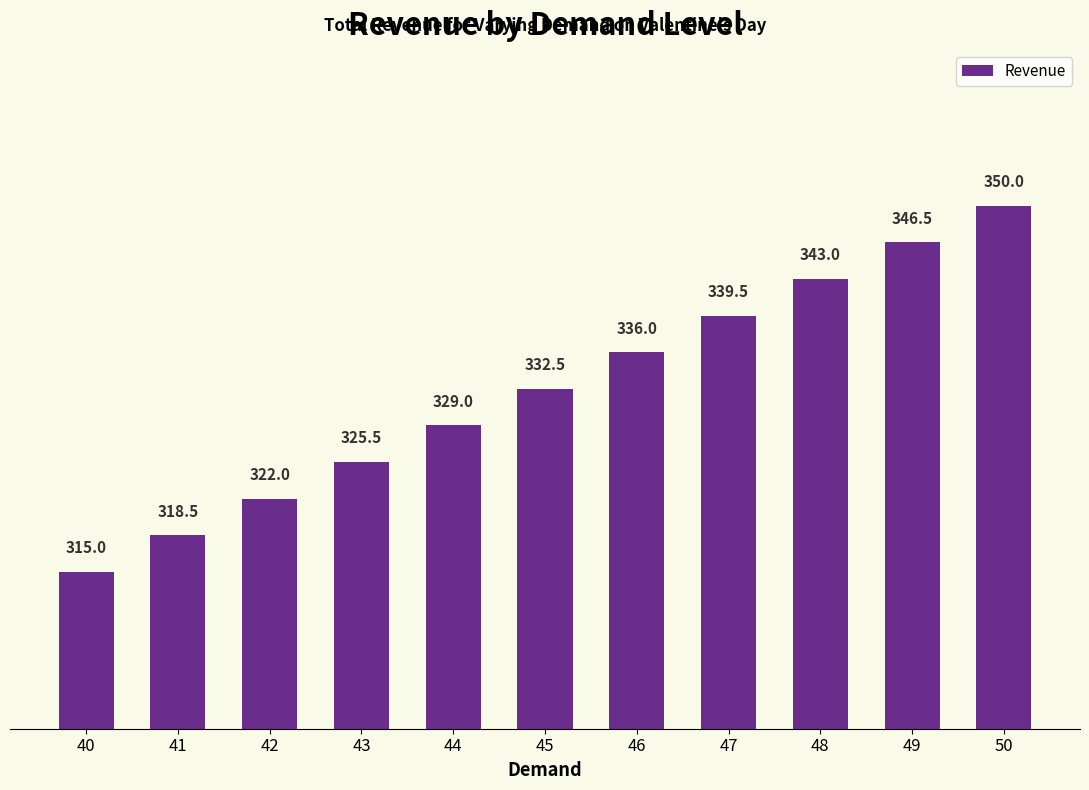

Reading right to left, what are all the values shown in this chart?

50=350.0	49=346.5	48=343.0	47=339.5	46=336.0	45=332.5	44=329.0	43=325.5	42=322.0	41=318.5	40=315.0